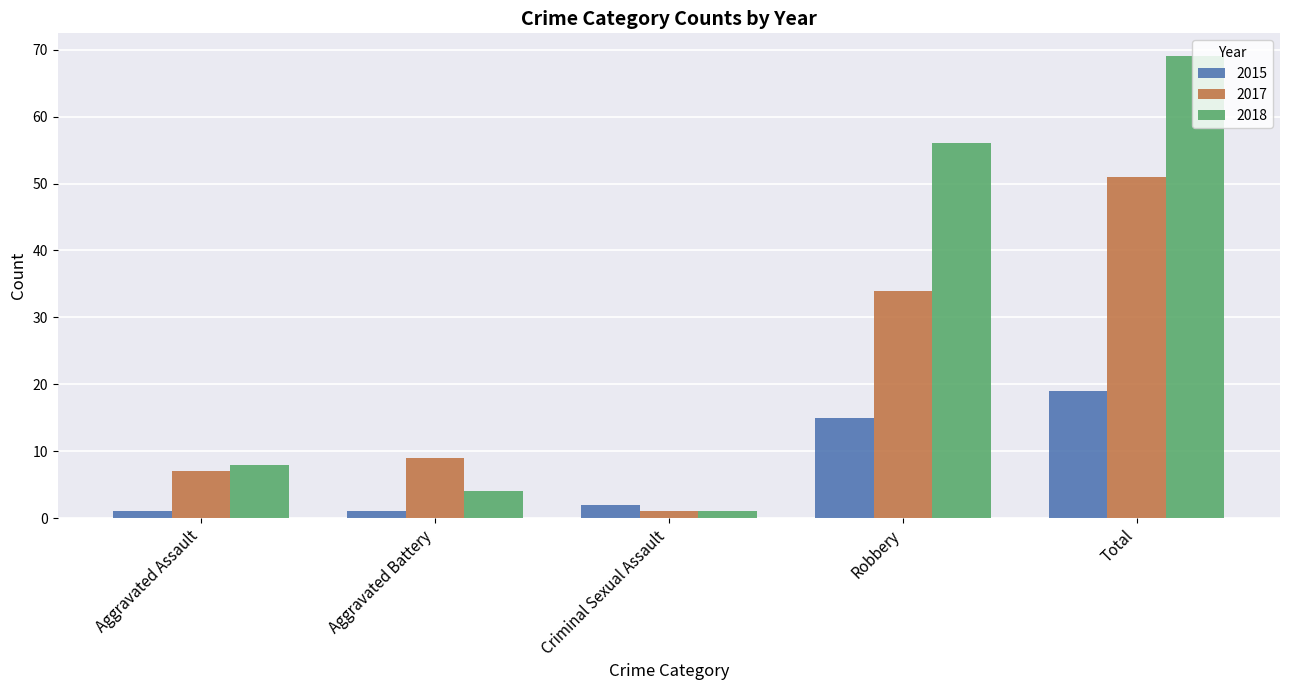

List the series in order of their peak value, highest first.

2018, 2017, 2015